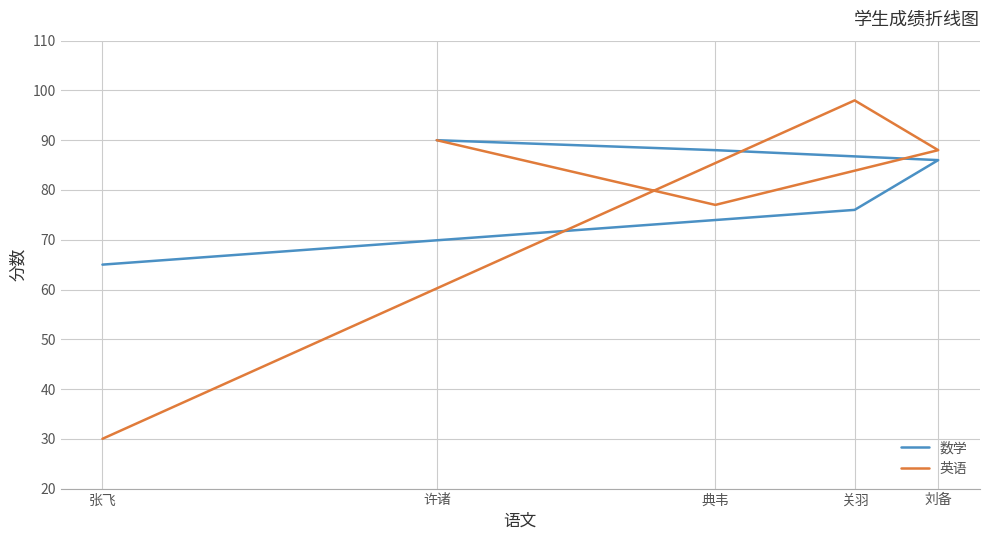

List the labels in order of 英语 value, smallest first.

张飞, 典韦, 刘备, 许诸, 关羽